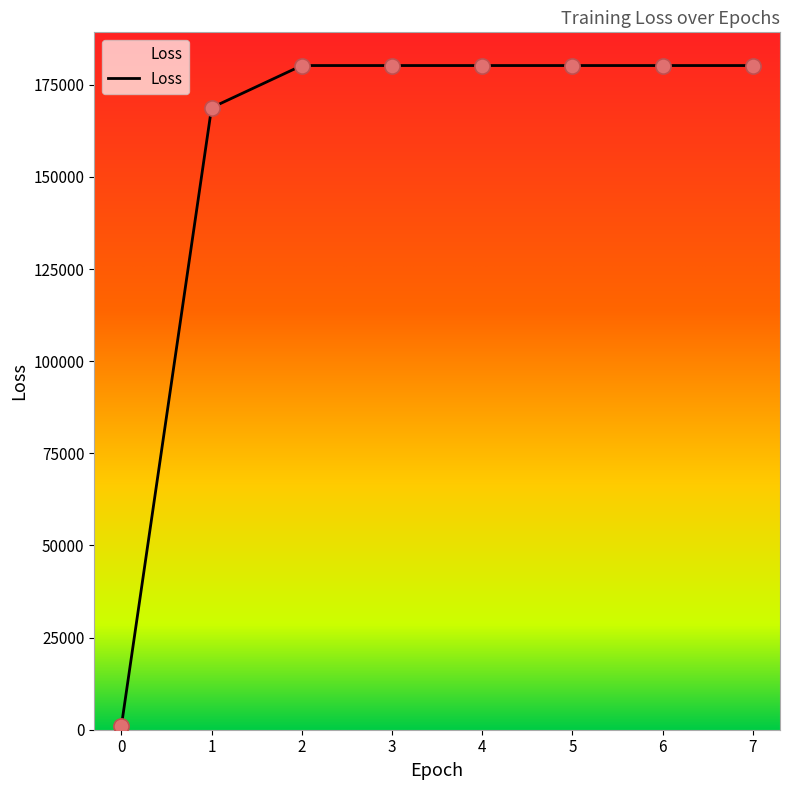

What is the ratio of the value at 1 to the value at 4?

0.9